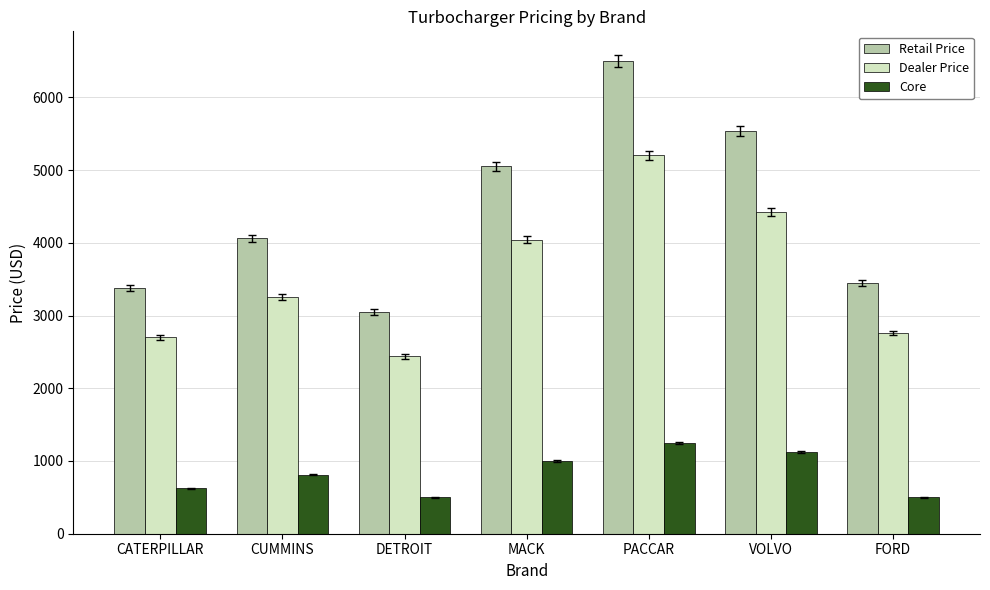

Count the number of data series in this chart.

3